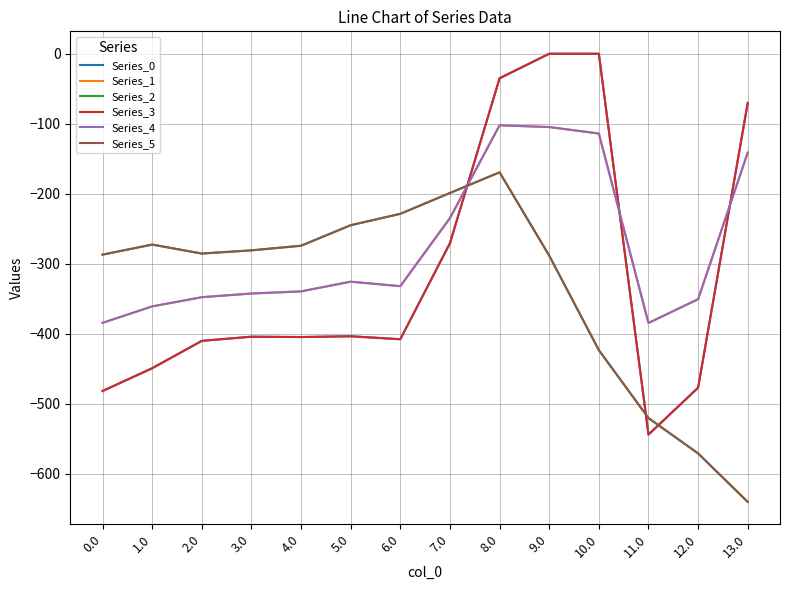

What is the difference between the Series_4 values at 4.0 and 9.0?

234.9